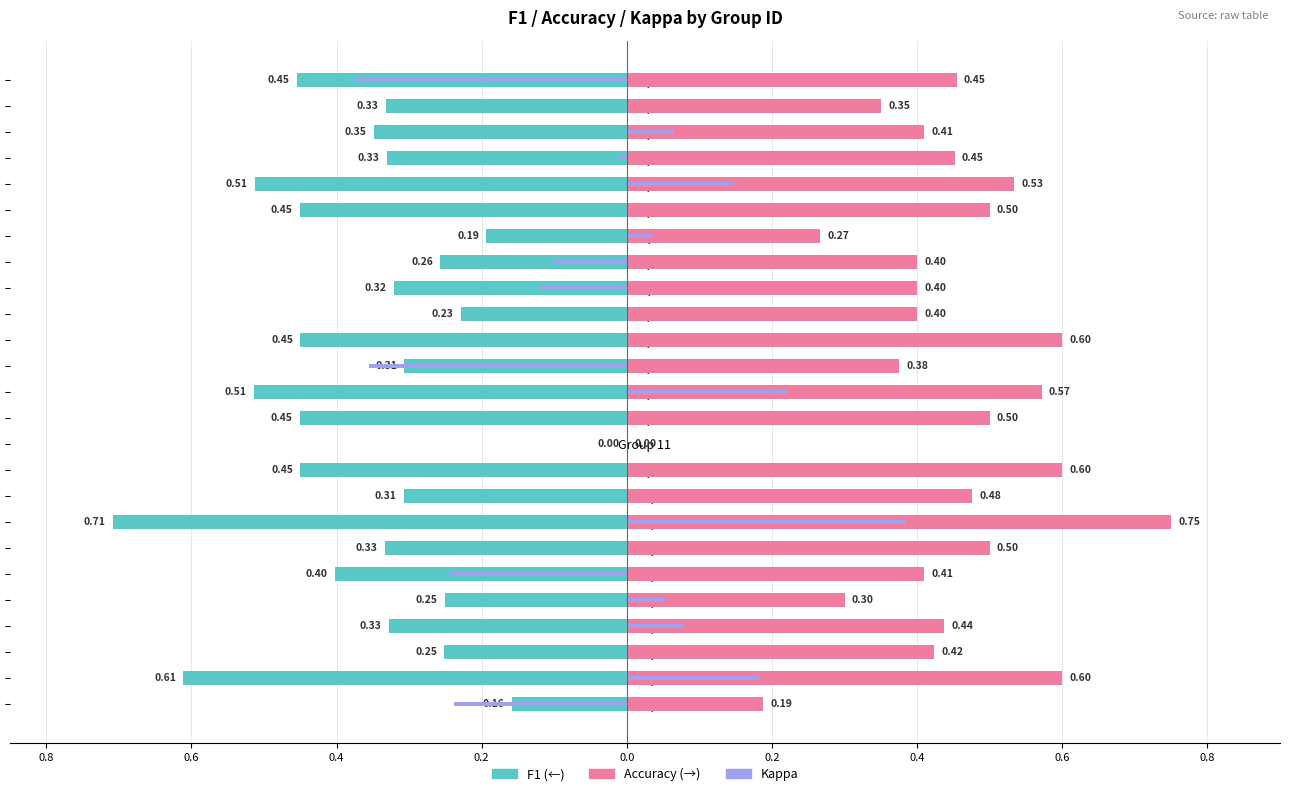

How many bars are there in each group?

3